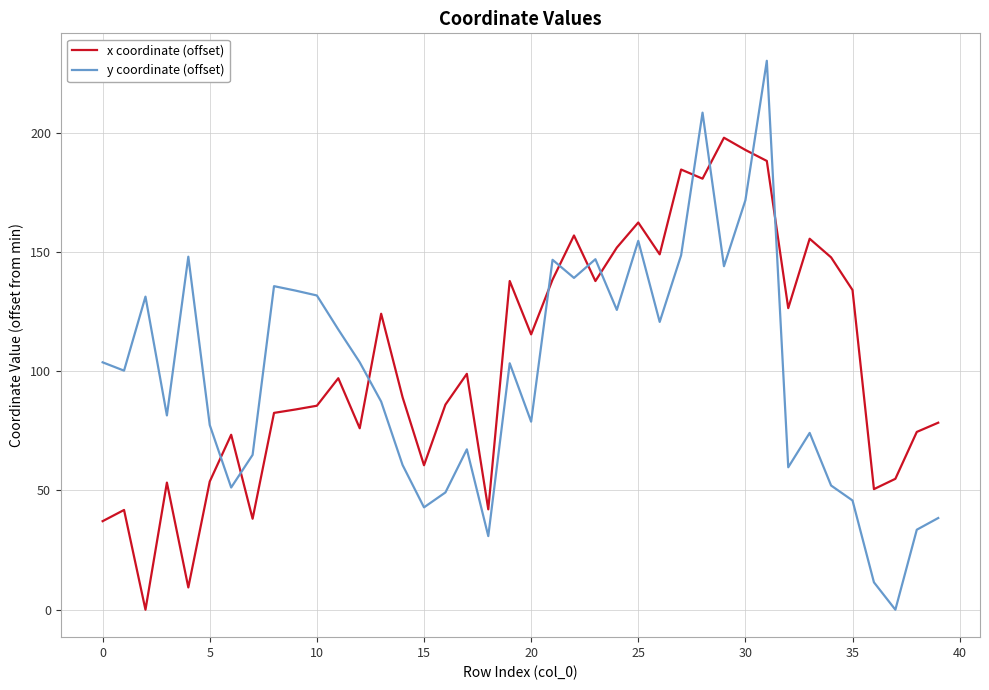

How many interior local peaks does the y coordinate (offset) series have?

11